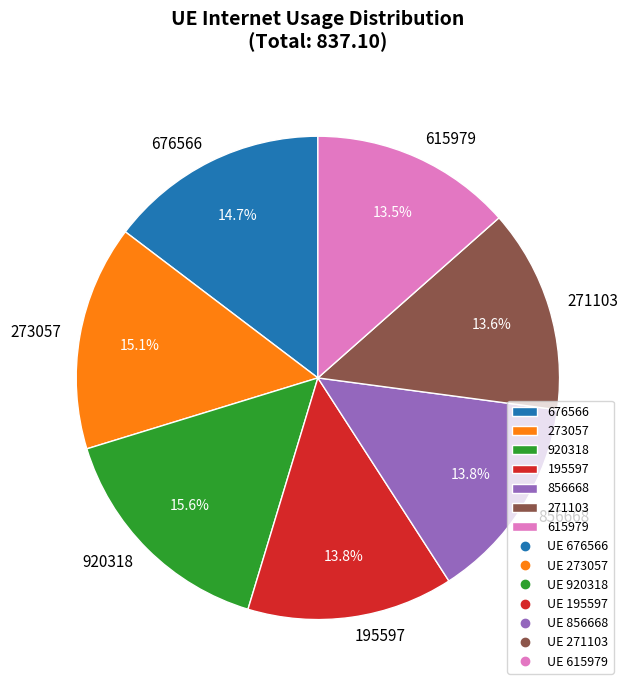

Is there any slice that represents more than half of the pie?

No